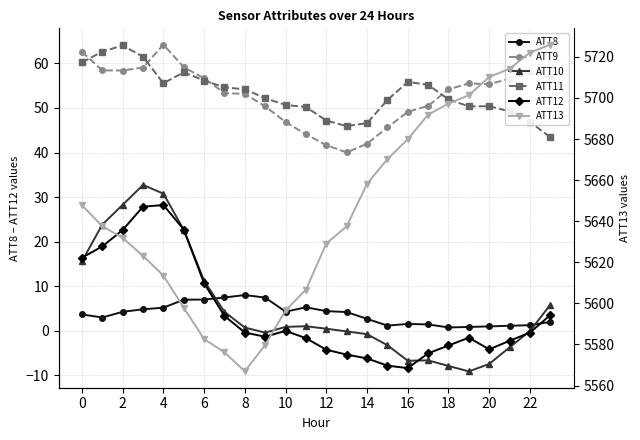

True or false: ATT10 and ATT11 intersect in this chart.

False